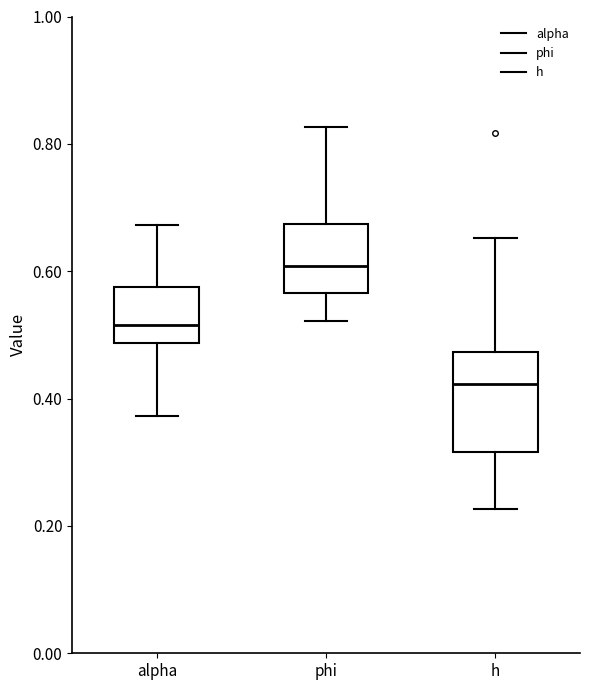

Comparing the boxes themselves (not the whiskers), which one is the tallest?

h